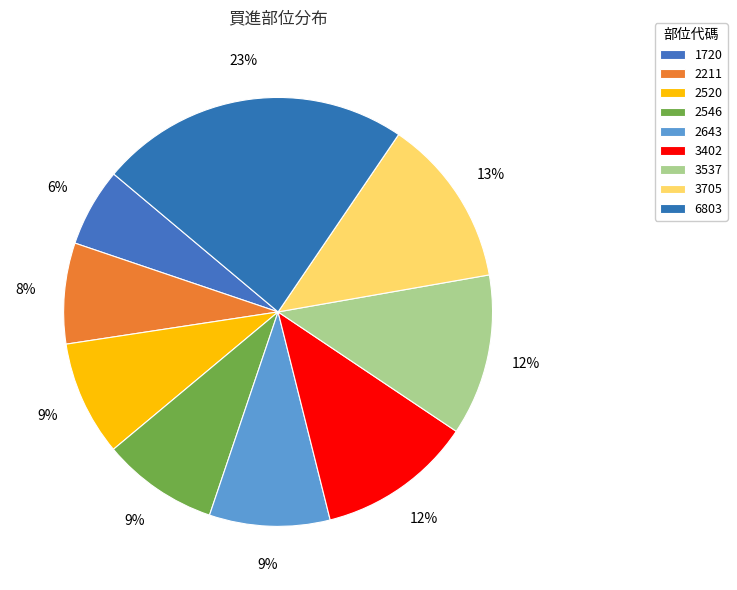

What is the largest slice in the pie chart?

6803